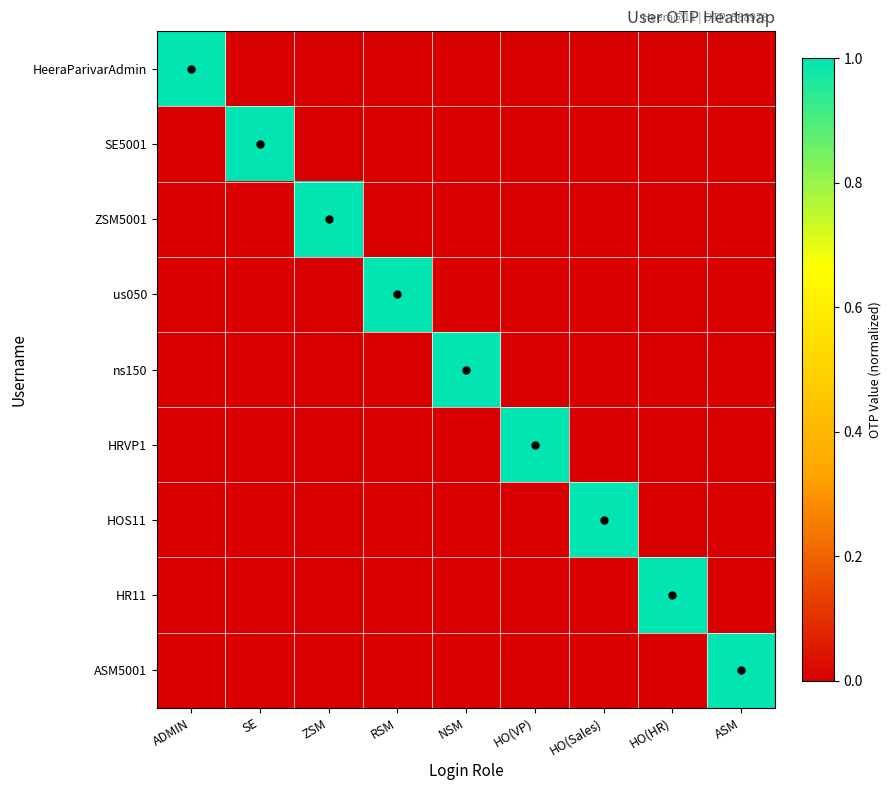

Reading left to right, what are all the values shown in this chart?

HeeraParivarAdmin: ADMIN=1	SE=0	ZSM=0	RSM=0	NSM=0	HO(VP)=0	HO(Sales)=0	HO(HR)=0	ASM=0
SE5001: ADMIN=0	SE=1	ZSM=0	RSM=0	NSM=0	HO(VP)=0	HO(Sales)=0	HO(HR)=0	ASM=0
ZSM5001: ADMIN=0	SE=0	ZSM=1	RSM=0	NSM=0	HO(VP)=0	HO(Sales)=0	HO(HR)=0	ASM=0
us050: ADMIN=0	SE=0	ZSM=0	RSM=1	NSM=0	HO(VP)=0	HO(Sales)=0	HO(HR)=0	ASM=0
ns150: ADMIN=0	SE=0	ZSM=0	RSM=0	NSM=1	HO(VP)=0	HO(Sales)=0	HO(HR)=0	ASM=0
HRVP1: ADMIN=0	SE=0	ZSM=0	RSM=0	NSM=0	HO(VP)=1	HO(Sales)=0	HO(HR)=0	ASM=0
HOS11: ADMIN=0	SE=0	ZSM=0	RSM=0	NSM=0	HO(VP)=0	HO(Sales)=1	HO(HR)=0	ASM=0
HR11: ADMIN=0	SE=0	ZSM=0	RSM=0	NSM=0	HO(VP)=0	HO(Sales)=0	HO(HR)=1	ASM=0
ASM5001: ADMIN=0	SE=0	ZSM=0	RSM=0	NSM=0	HO(VP)=0	HO(Sales)=0	HO(HR)=0	ASM=1